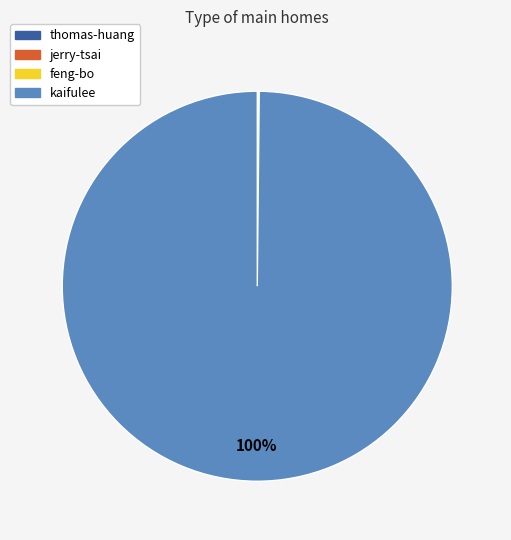

To the nearest percent, what is the average slice percentage?

25%